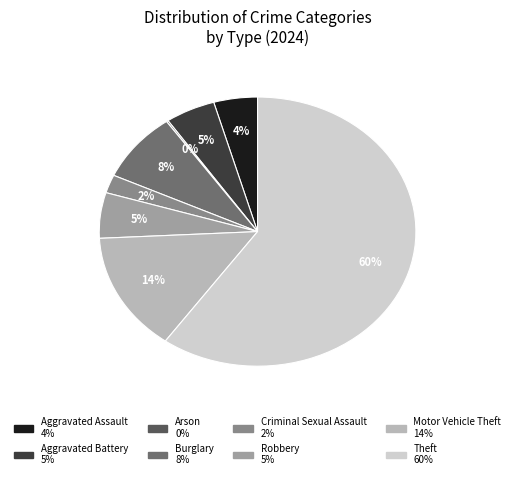

Does Aggravated Battery account for over 50% of the chart?

No